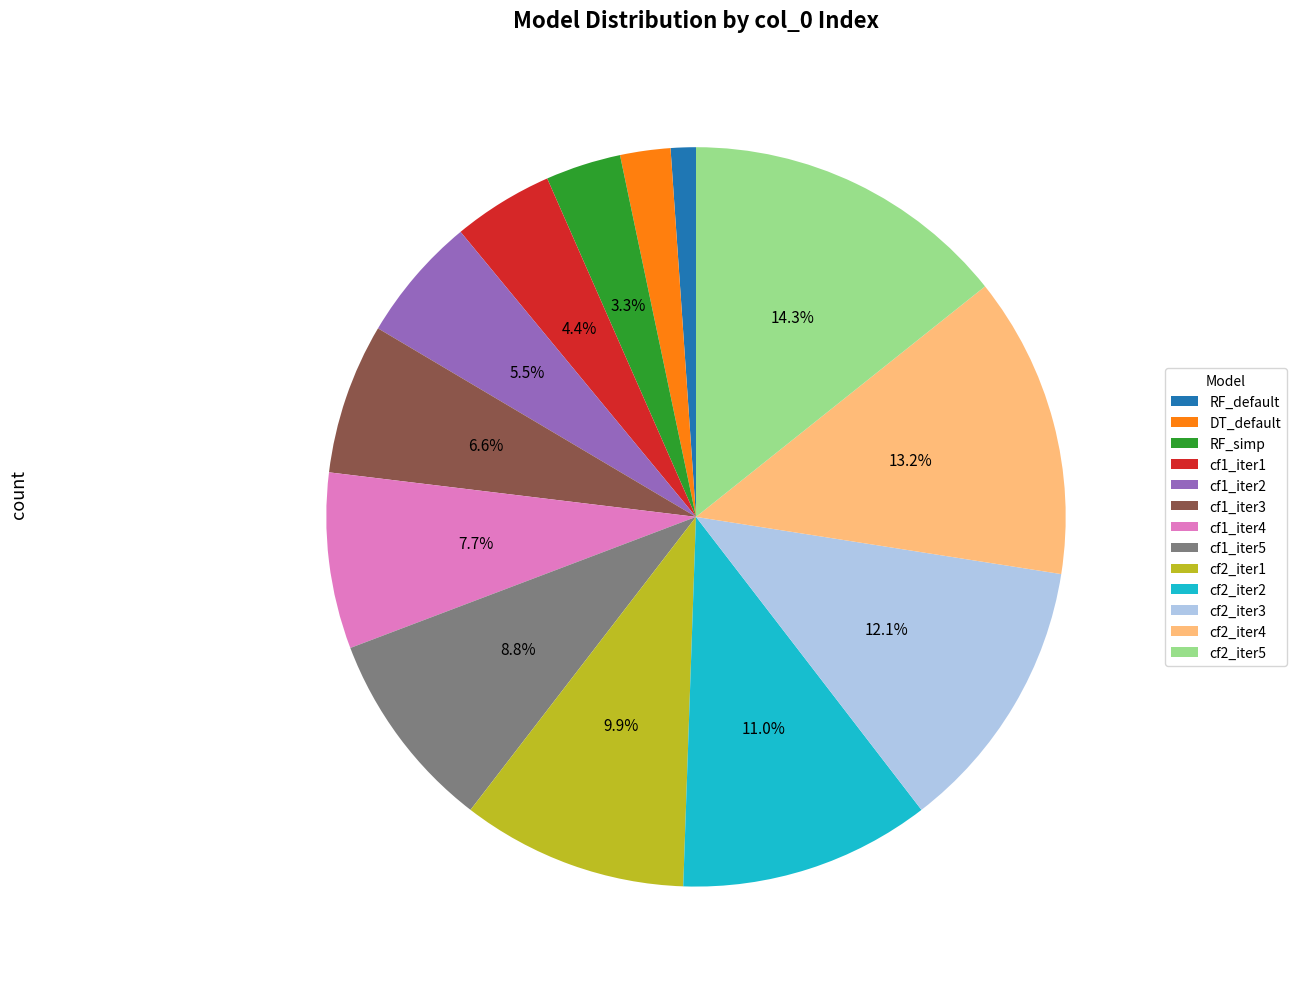

Between cf2_iter5 and cf2_iter1, which is larger?

cf2_iter5